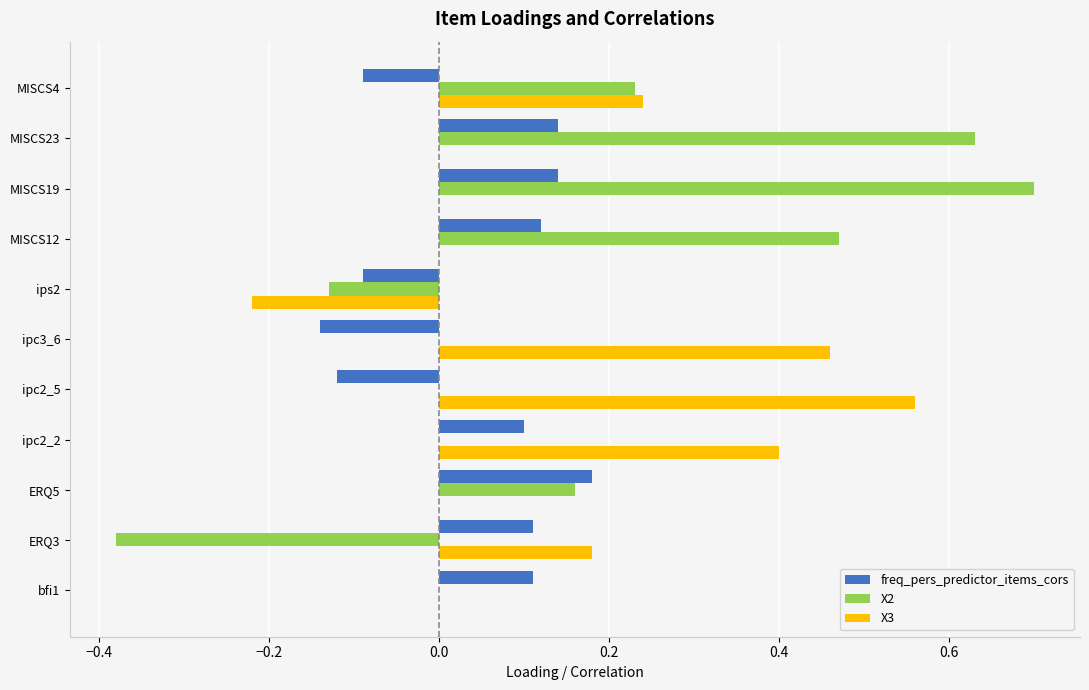

Which series changed the most between ipc2_2 and ipc3_6?

freq_pers_predictor_items_cors